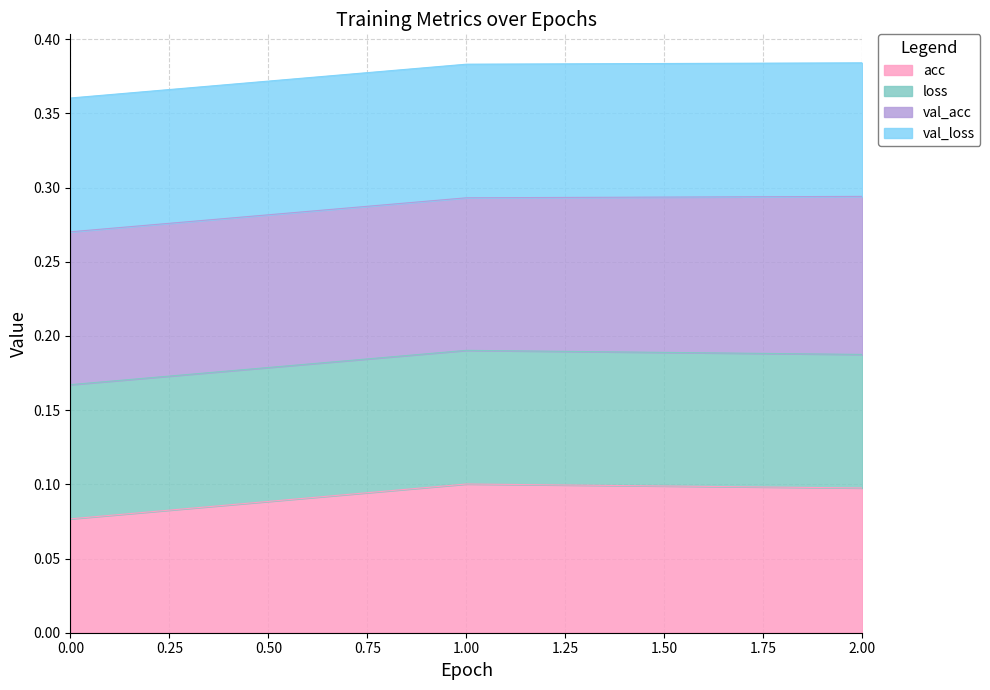

The acc series shows 0.1 at 1.00. True or false?

True